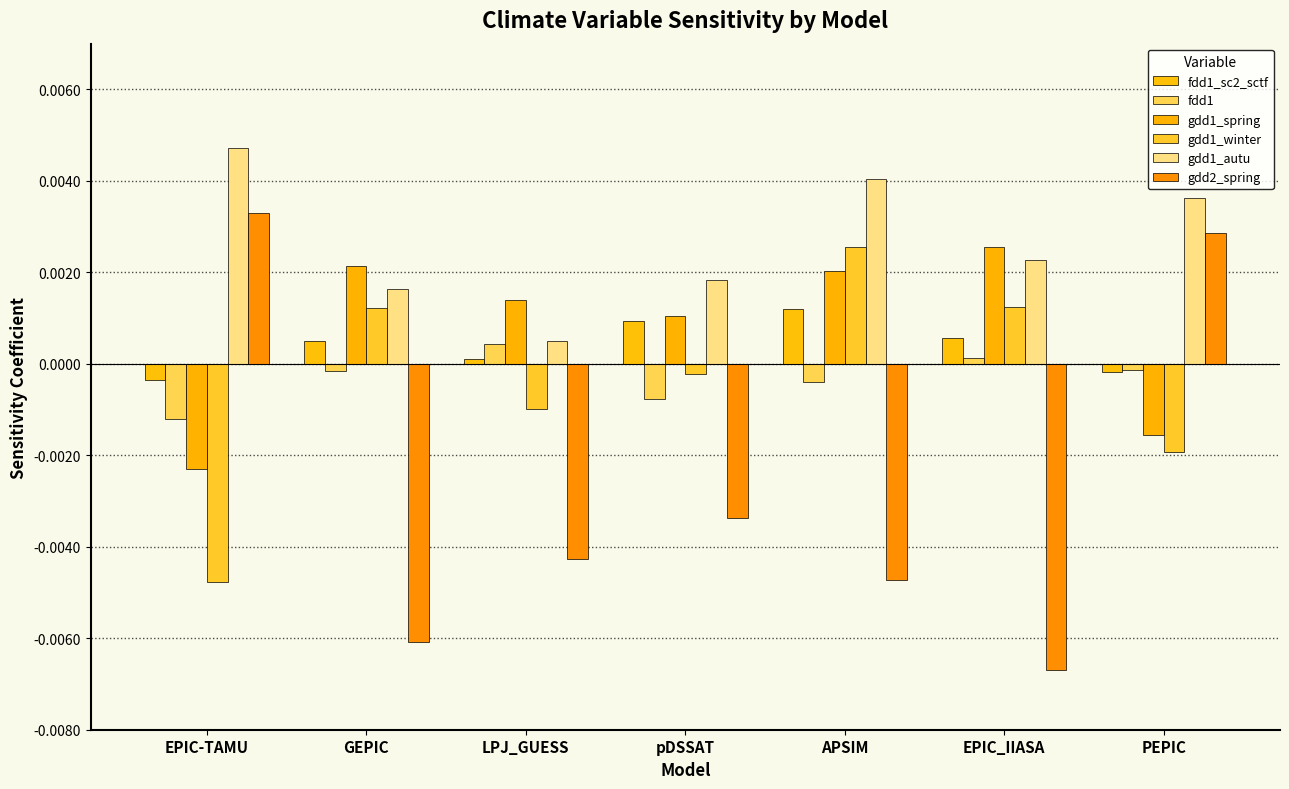

At how many categories does at least one series exceed 0?

7